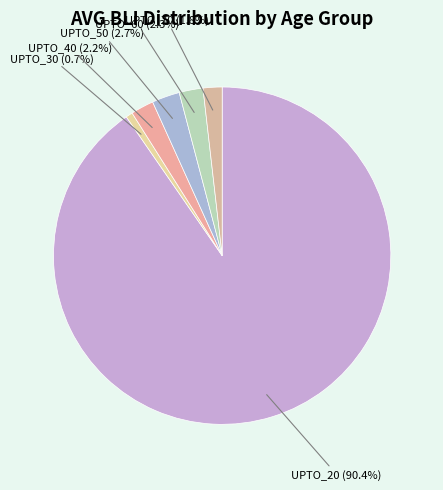

Does any single category account for the majority?

Yes